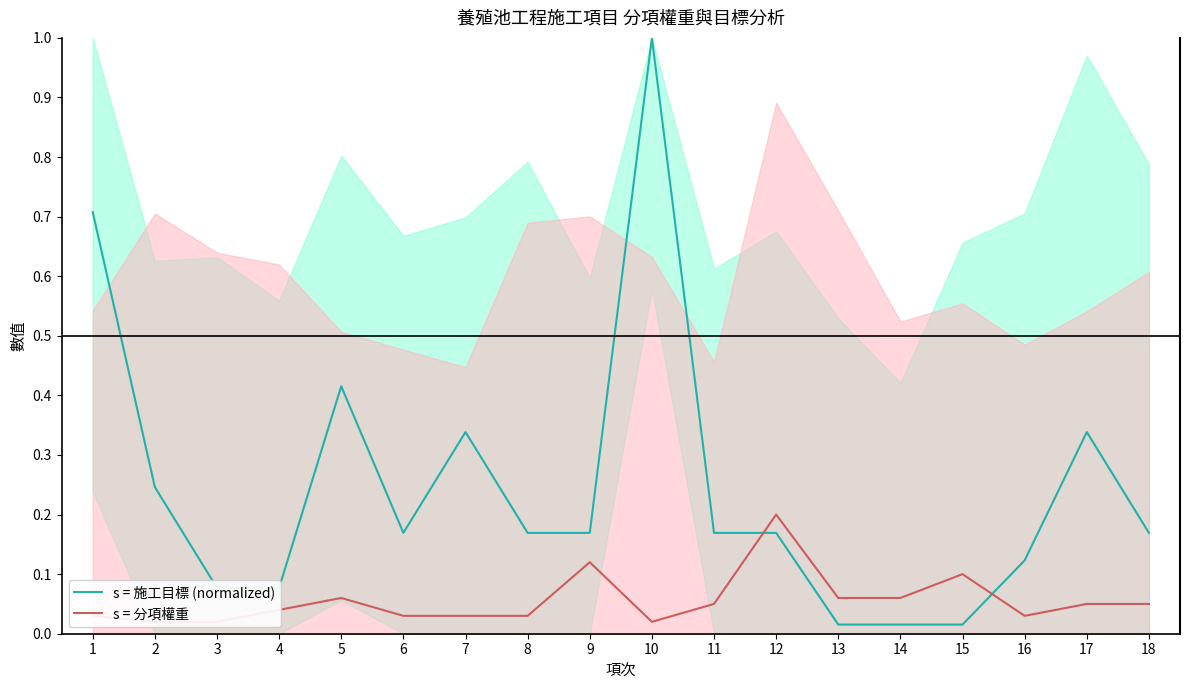

Where is s = 分項權重 nearest to the value 0?

2